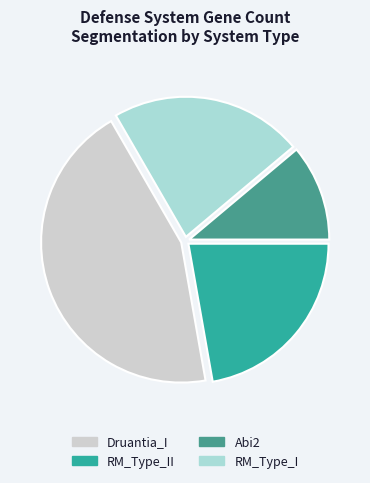

To the nearest percent, what percentage of the pie is RM_Type_I?

22%